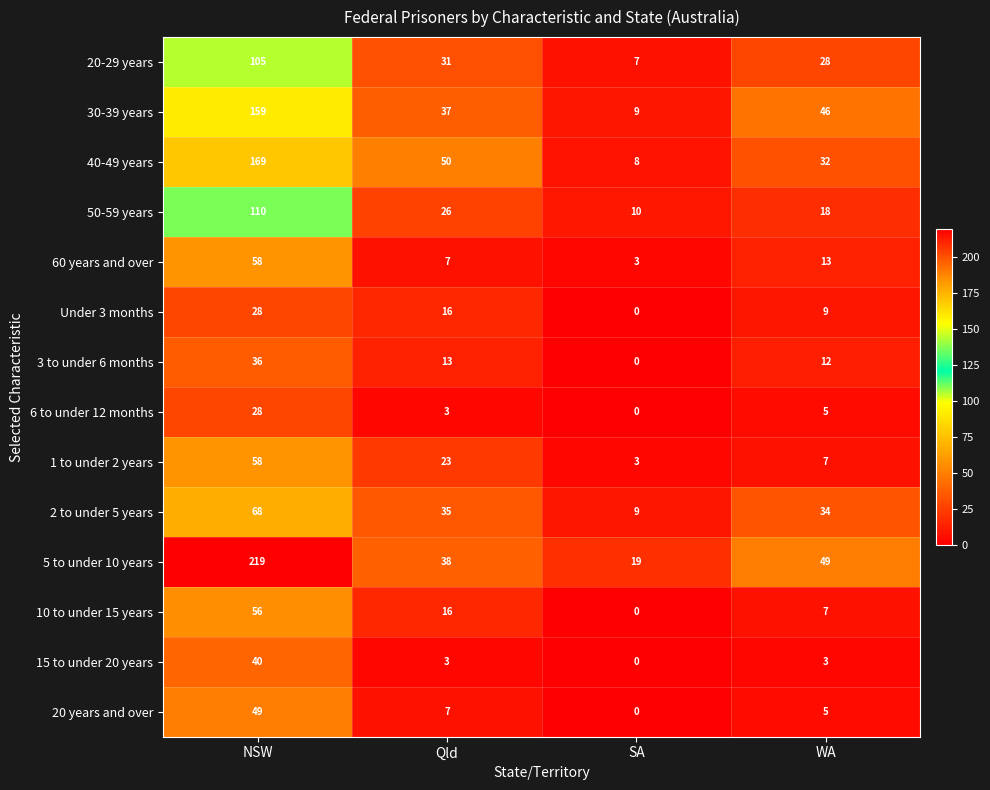

What is the sum of all 5 to under 10 years values?

325